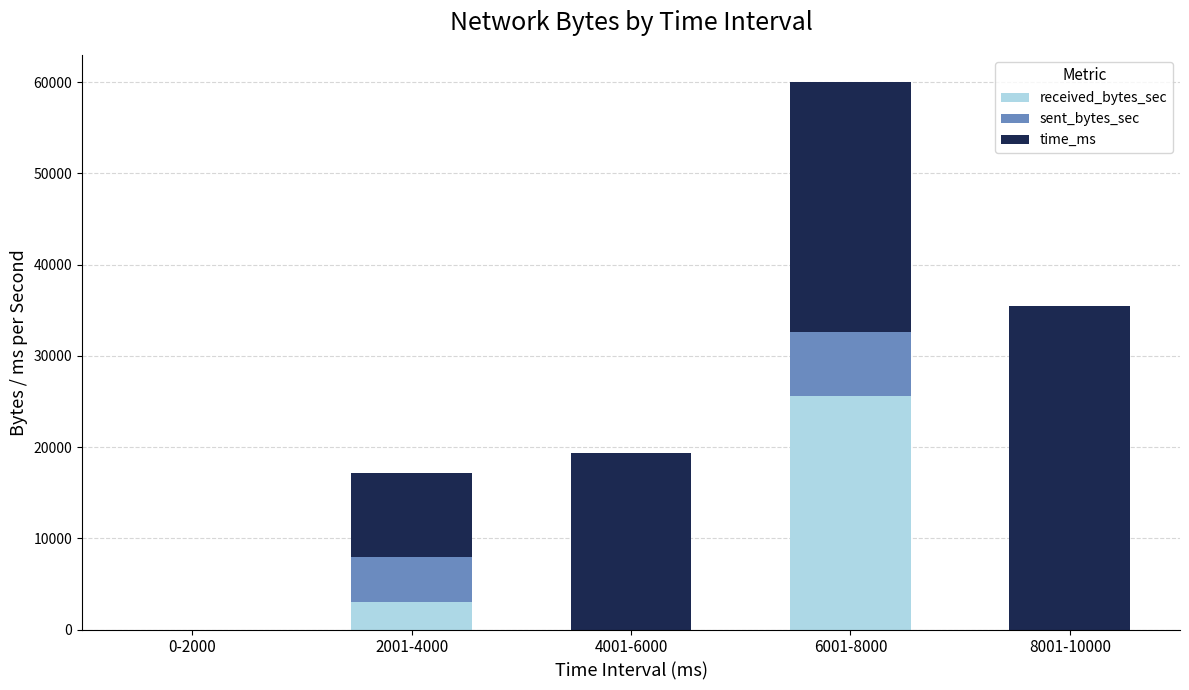

Reading left to right, transcribe the values for received_bytes_sec.

0-2000=0	2001-4000=2998	4001-6000=0	6001-8000=25550	8001-10000=0